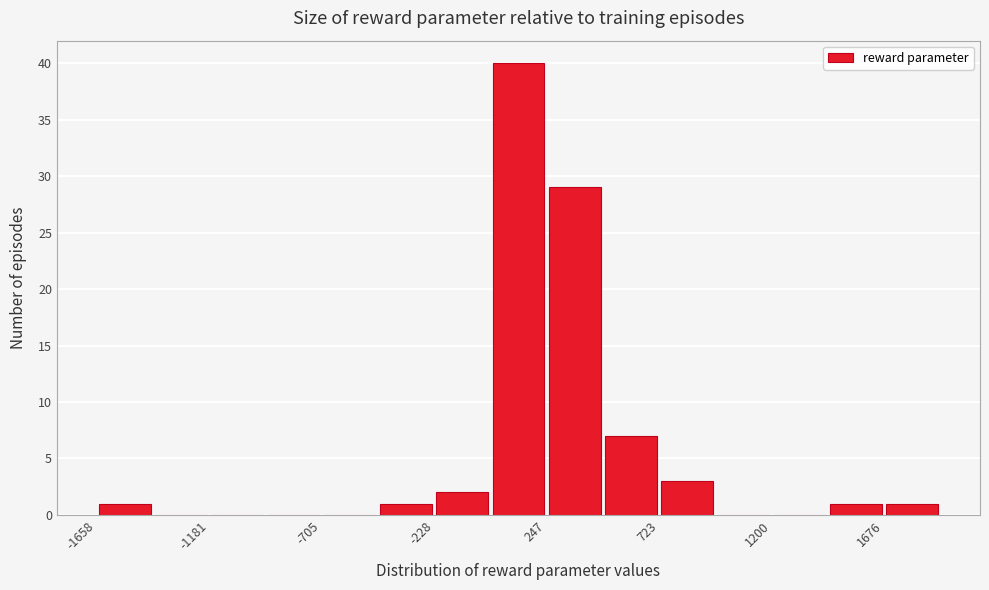

Over which range of the x-axis is the bar tallest?

0 to 250